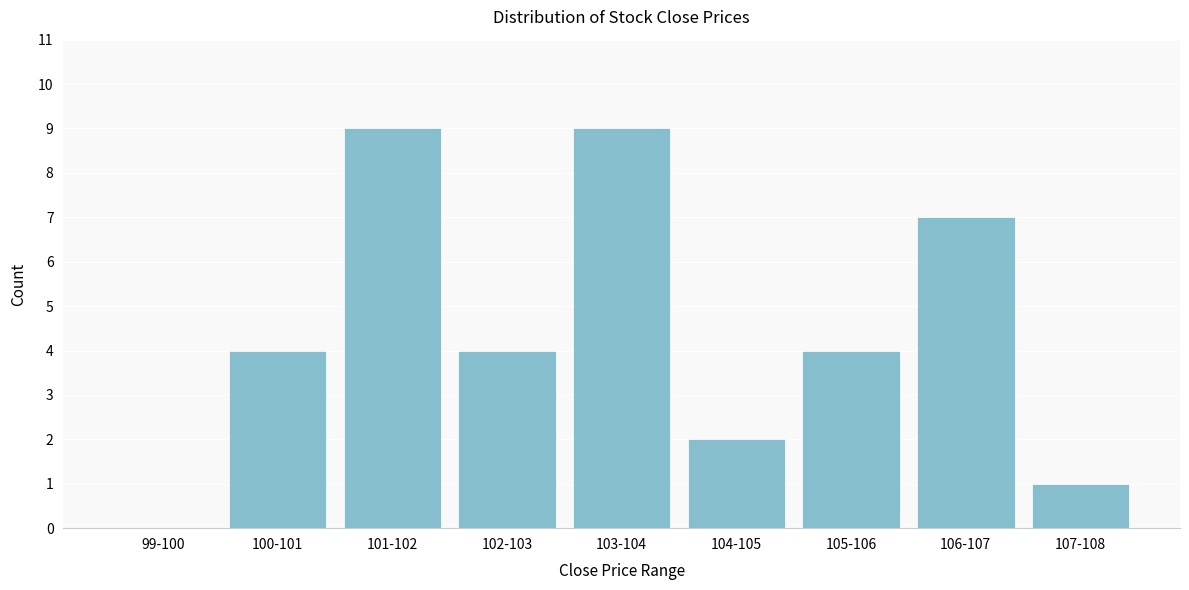

Reading right to left, list all the values displayed in this chart.

107-108=1	106-107=7	105-106=4	104-105=2	103-104=9	102-103=4	101-102=9	100-101=4	99-100=0